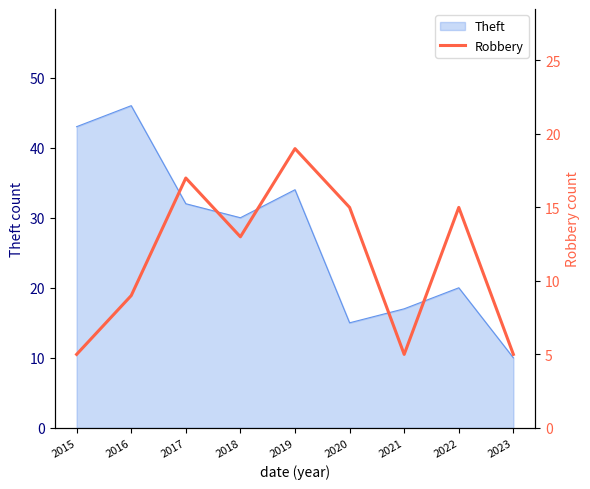

Rank the categories by value from lowest to highest.

2015, 2021, 2023, 2016, 2018, 2020, 2022, 2017, 2019